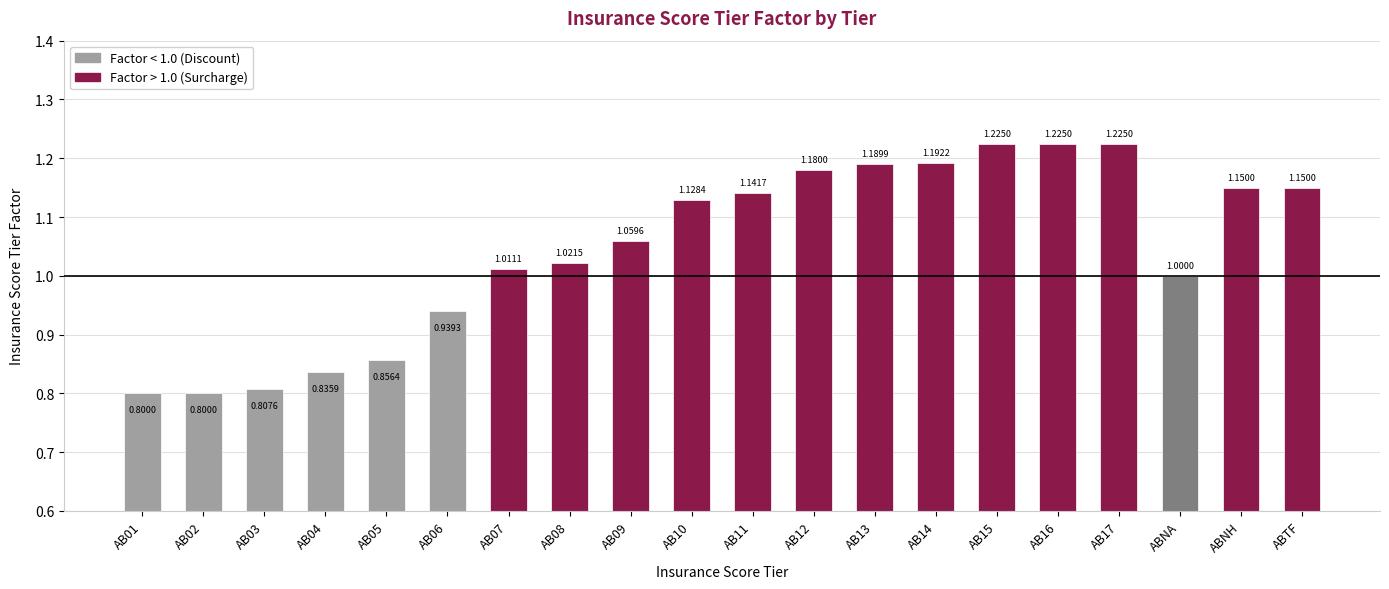

Is it true that the value at AB14 is 0.5?

False